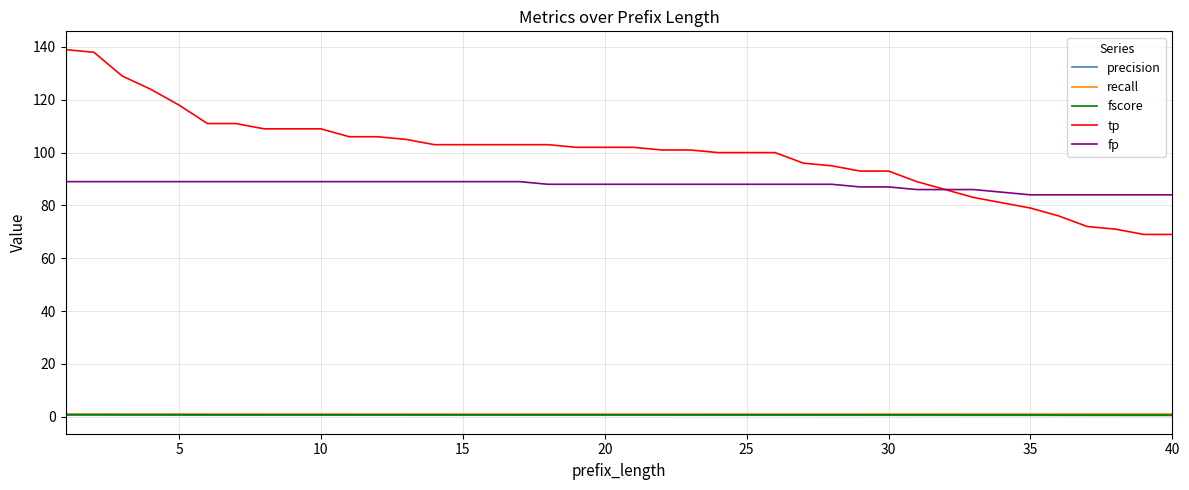

Which series has the largest total across all categories?

tp